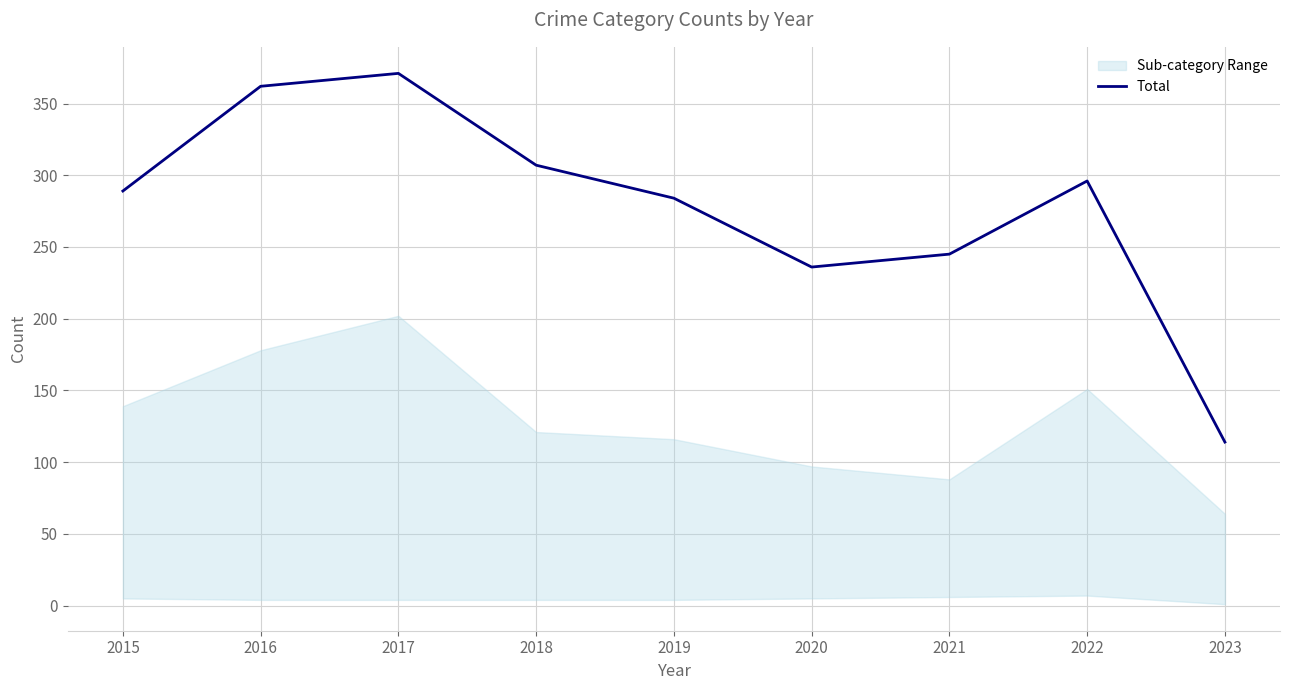

What is the sum of the values at 2020 and 2023?

350